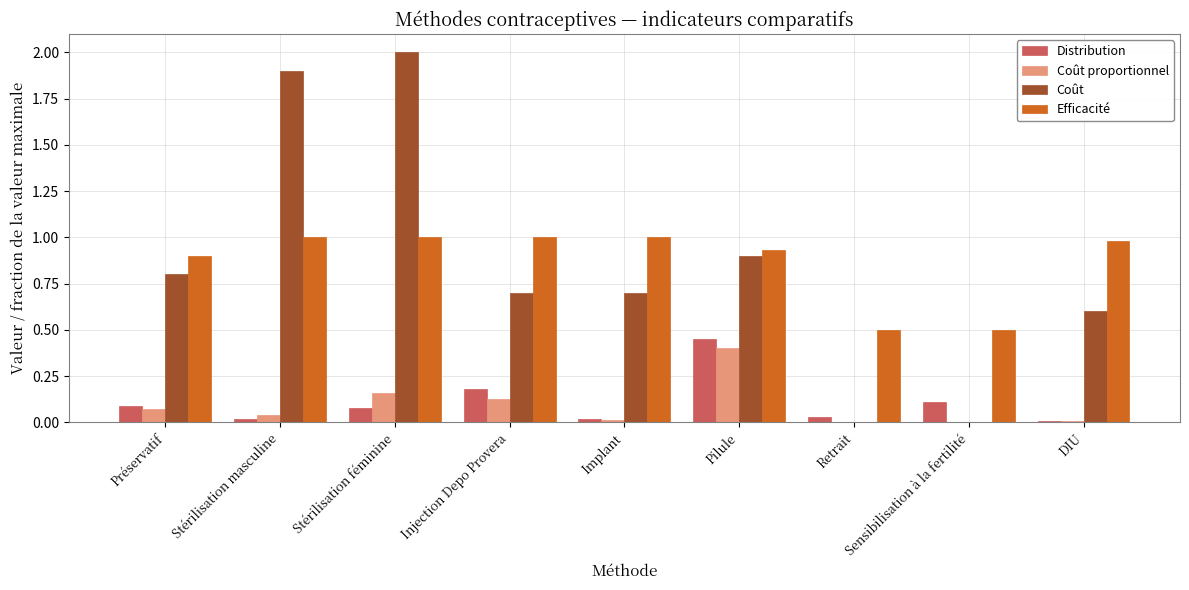

How many distinct data groups are displayed?

4